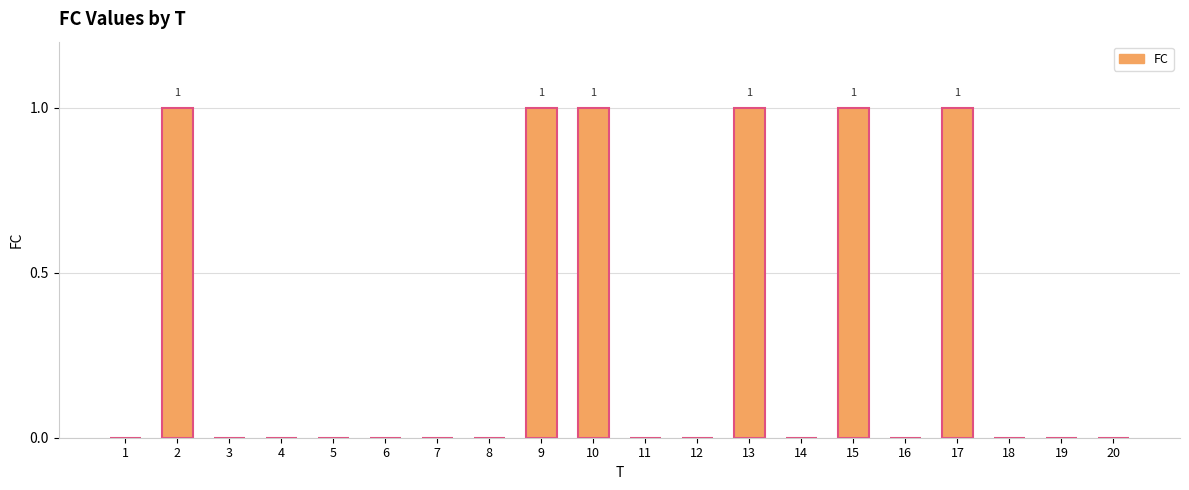

How many series are shown in this chart?

1